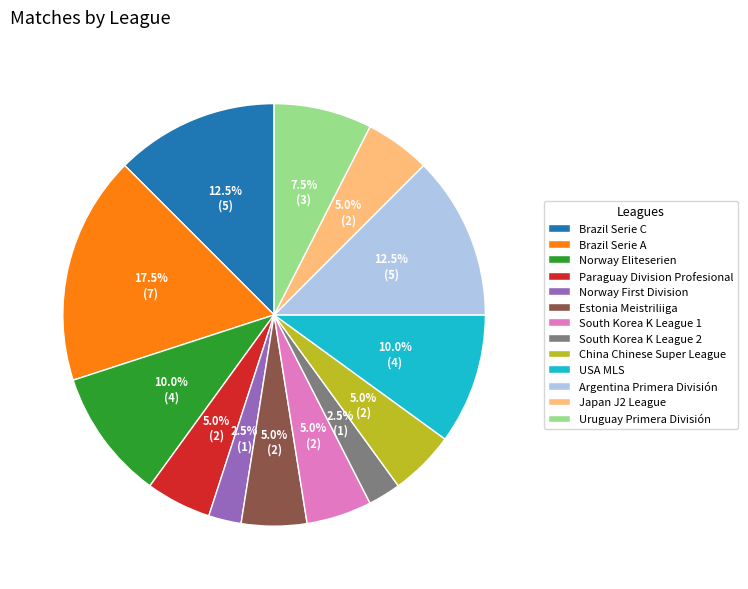

To the nearest percent, what portion does Japan J2 League represent?

5%